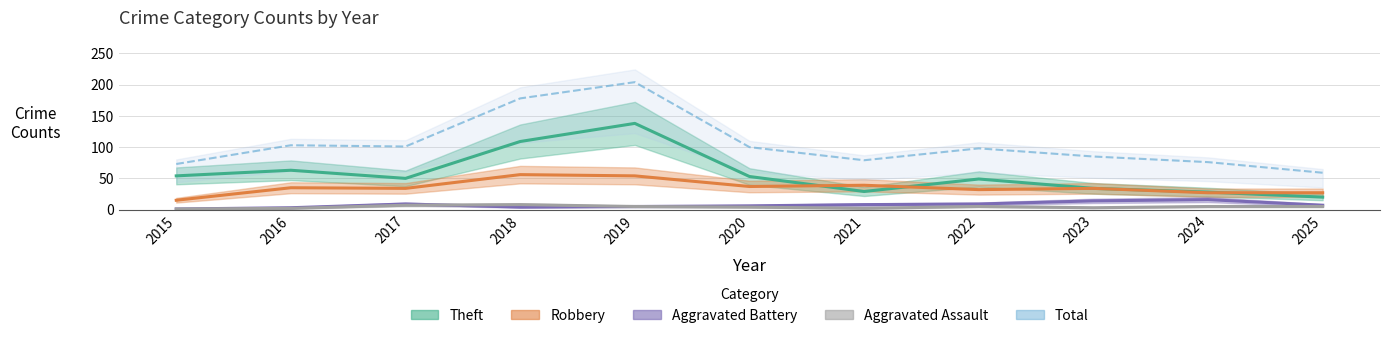

What is the average value of the Aggravated Battery series?

7